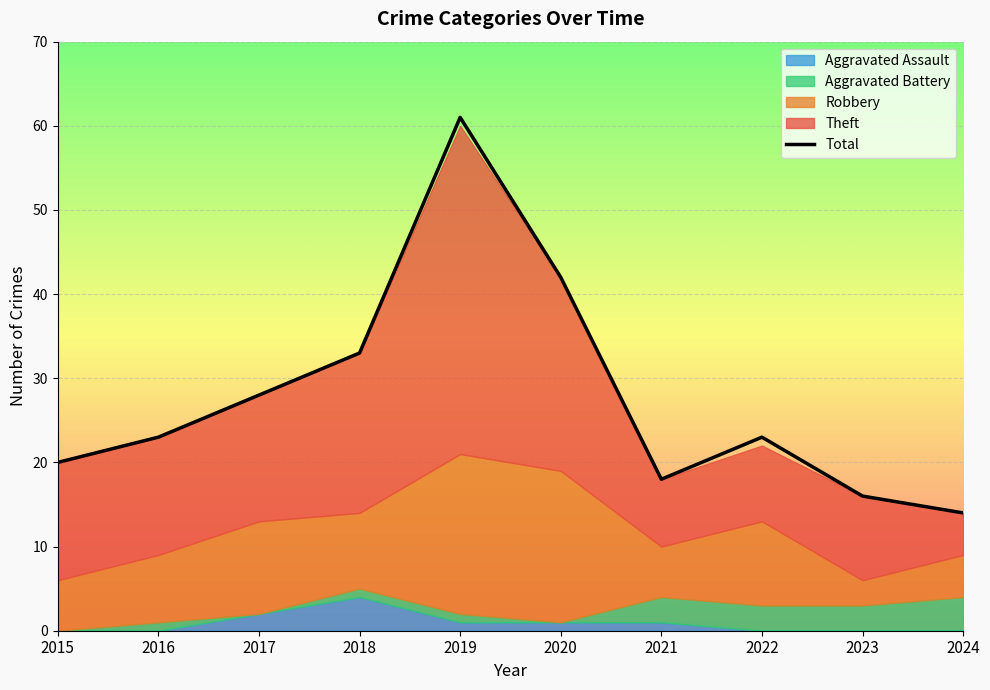

Which has a higher value, 2016 or 2018?

2018